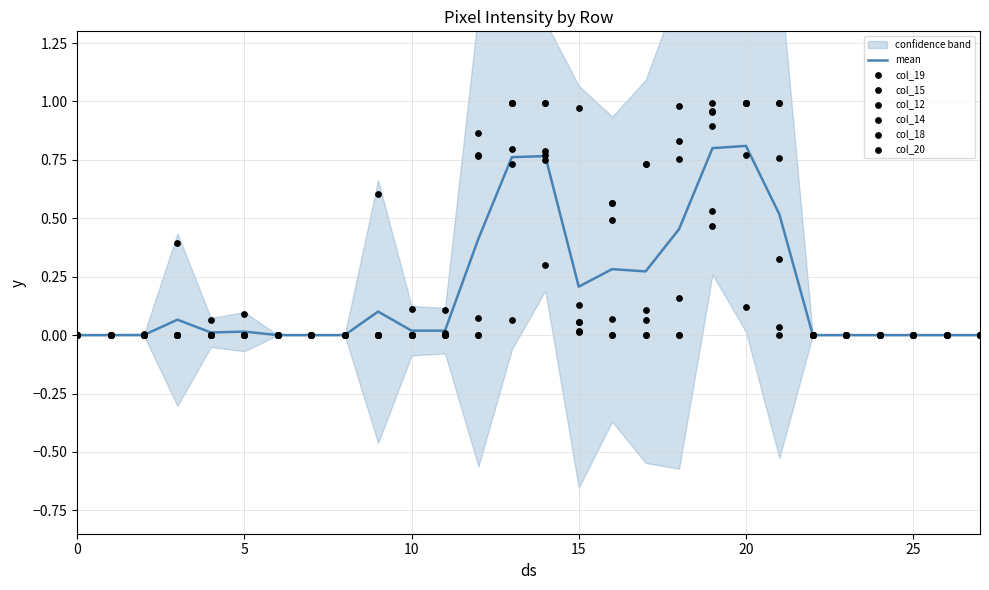

Which series has the largest total across all categories?

col_15